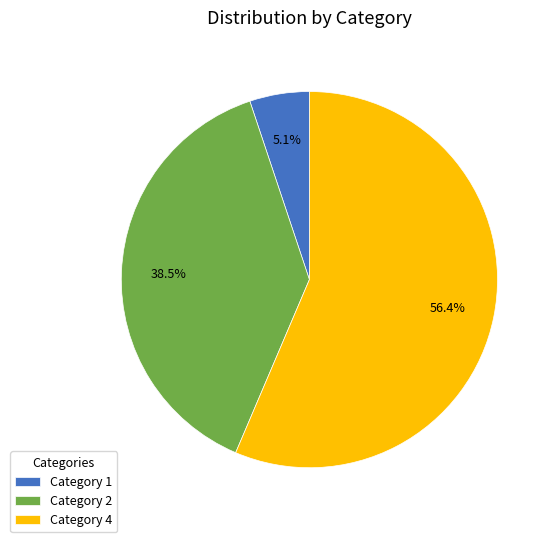

What percentage do Category 4 and Category 2 together represent?

94.9%